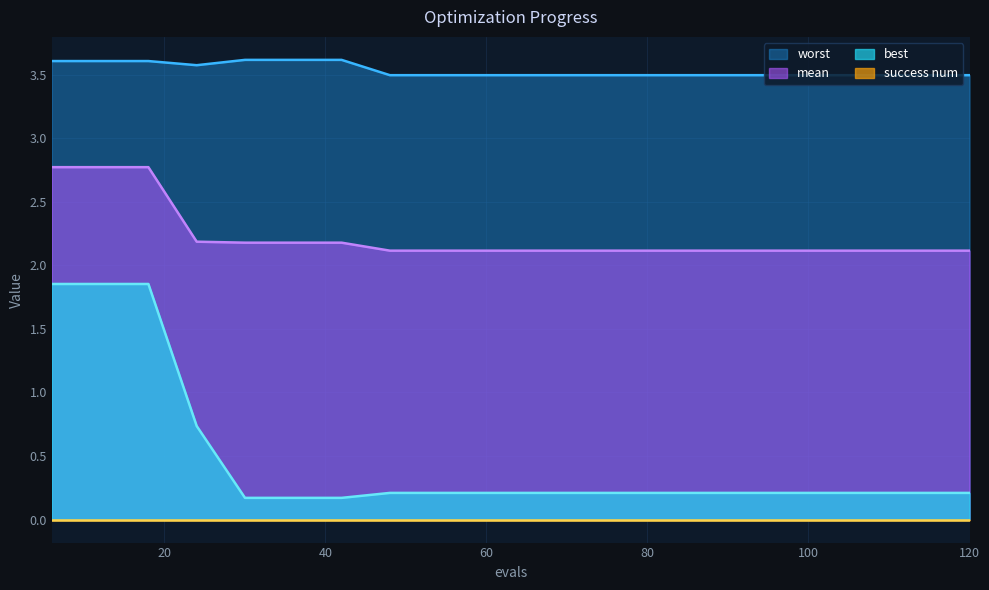

True or false: mean and worst intersect in this chart.

False